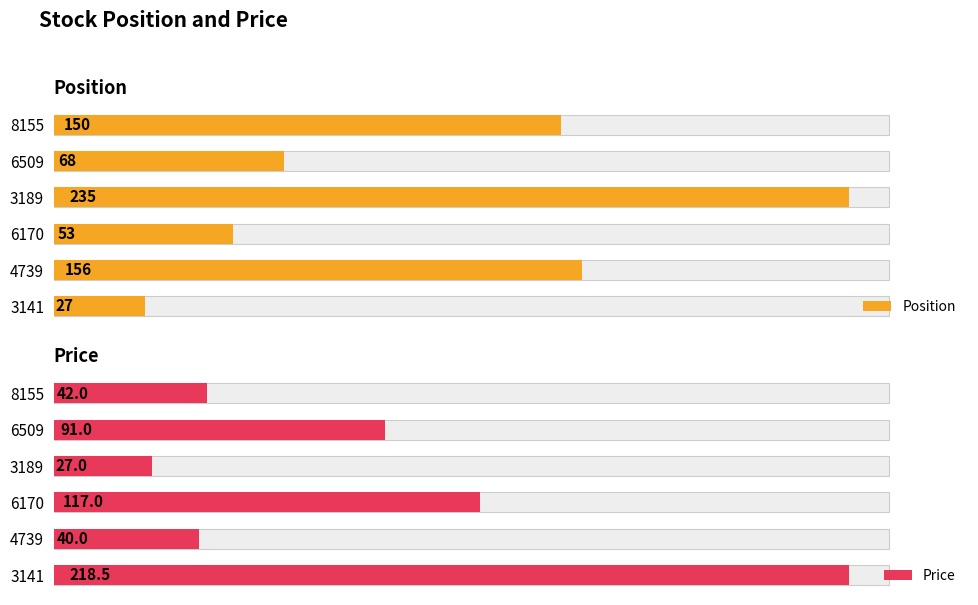

Between 6170 and 6509, which series saw the biggest shift?

Price